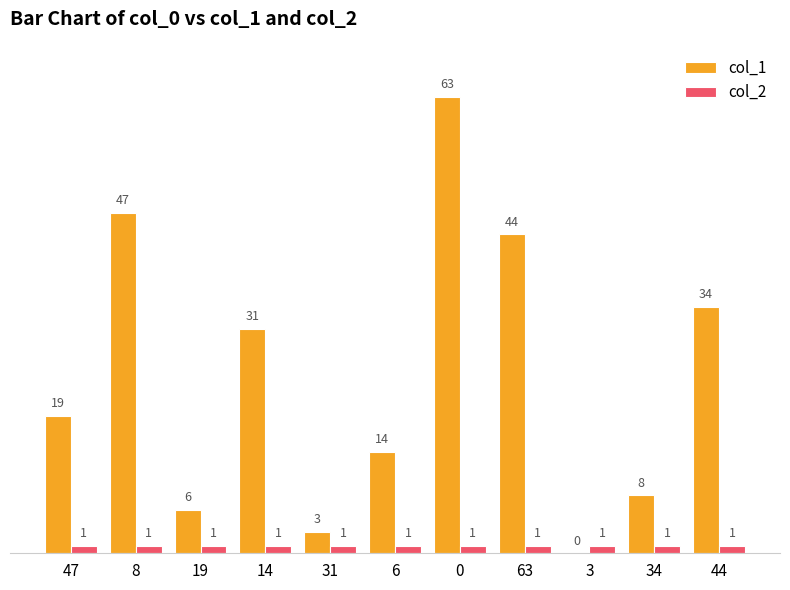

Reading right to left, extract all data points from this chart.

col_1: 44=34	34=8	3=0	63=44	0=63	6=14	31=3	14=31	19=6	8=47	47=19
col_2: 44=1	34=1	3=1	63=1	0=1	6=1	31=1	14=1	19=1	8=1	47=1